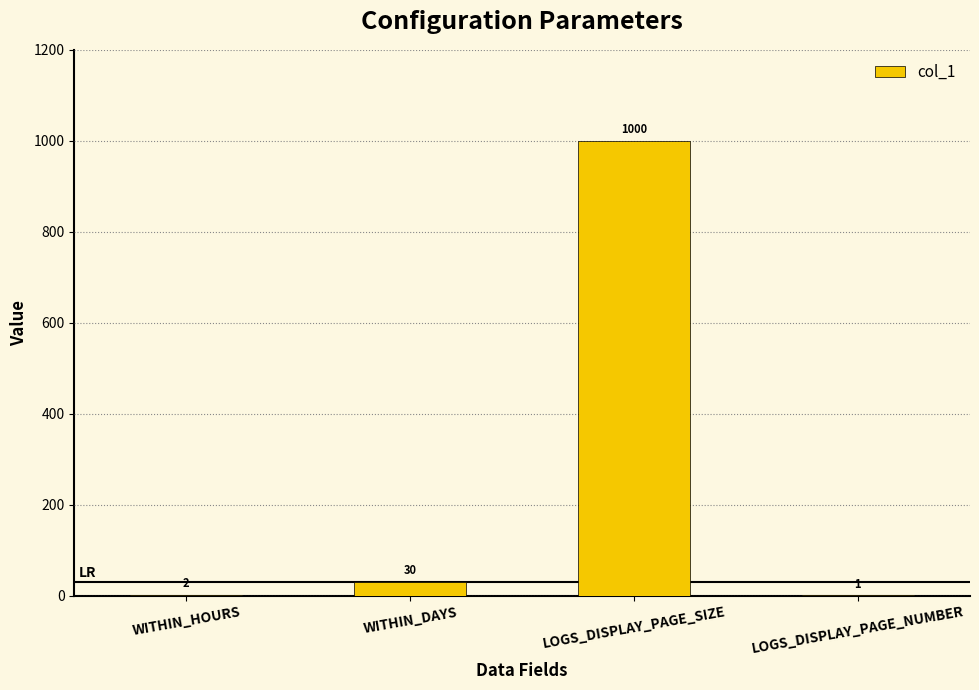

How many data points does each series have?

4